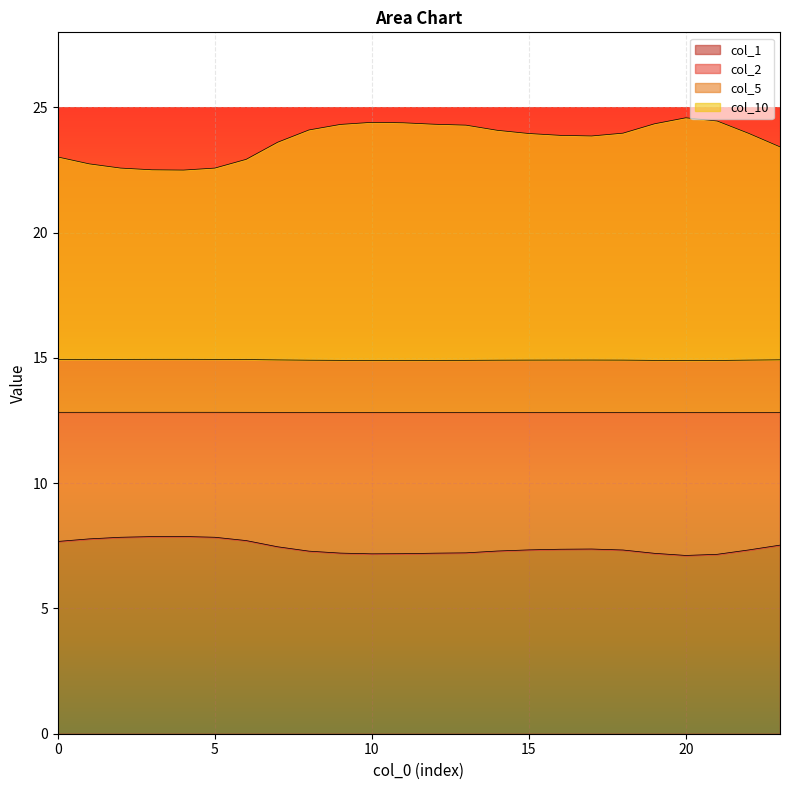

What is the maximum value for col_1?

7.9